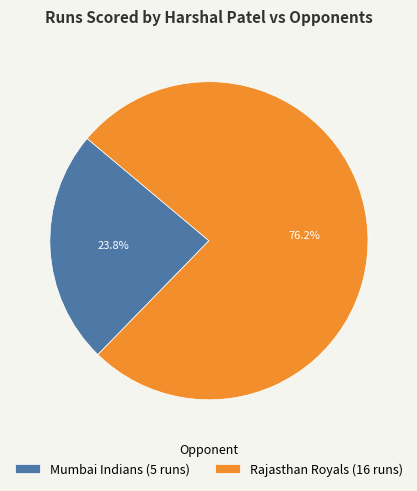

Do Rajasthan Royals and Mumbai Indians together represent more than half of the pie?

Yes